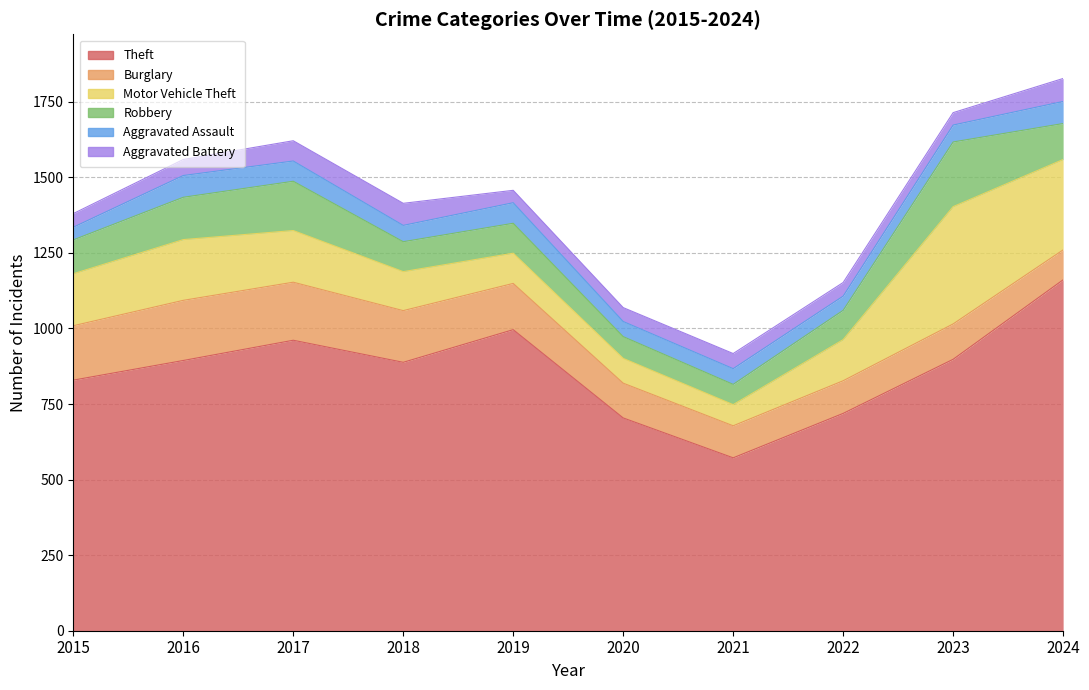

The Aggravated Battery series shows 20 at 2020. True or false?

False